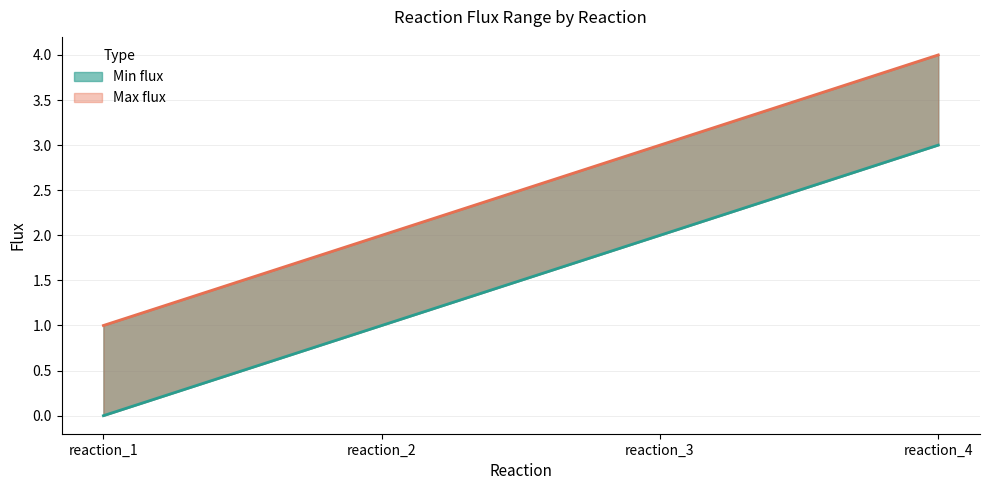

Where does the Min flux series first go above 2?

reaction_4